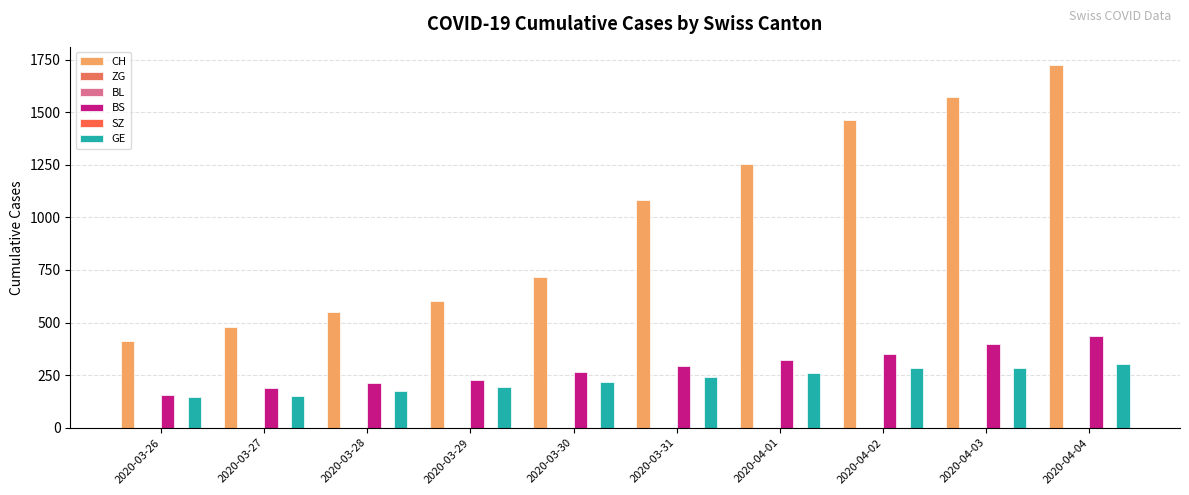

What is the sum of the GE values at 2020-03-31 and 2020-03-27?

394